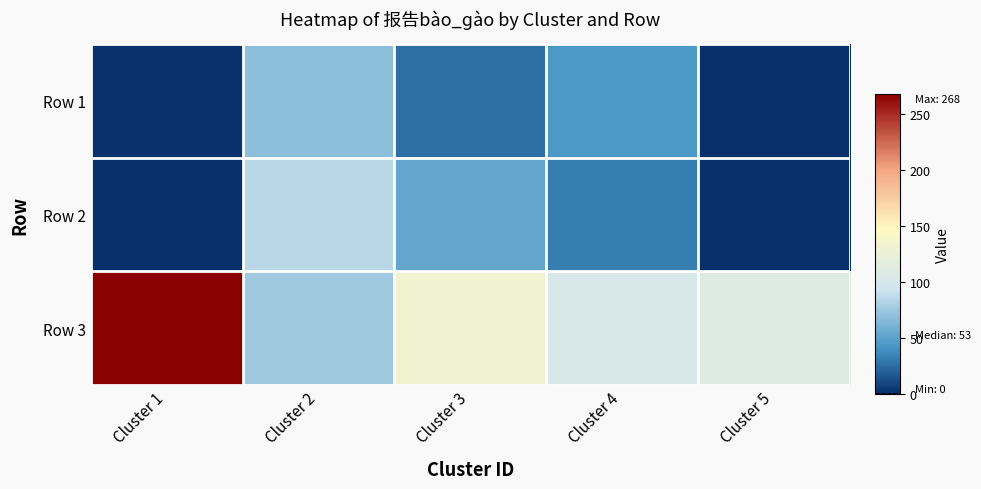

At which category is the sum across all series the highest?

Cluster 1